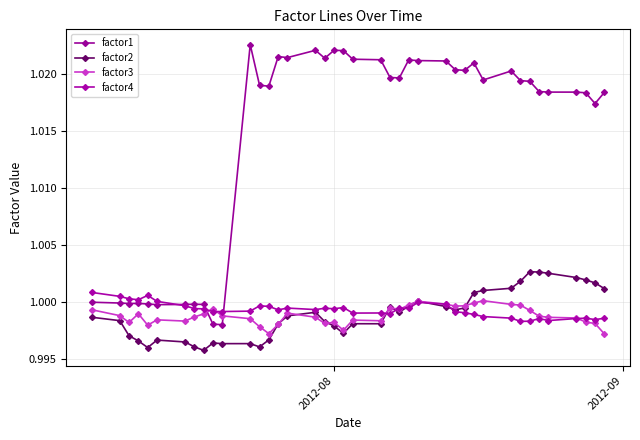

What are all the series names shown in the legend?

factor1, factor2, factor3, factor4